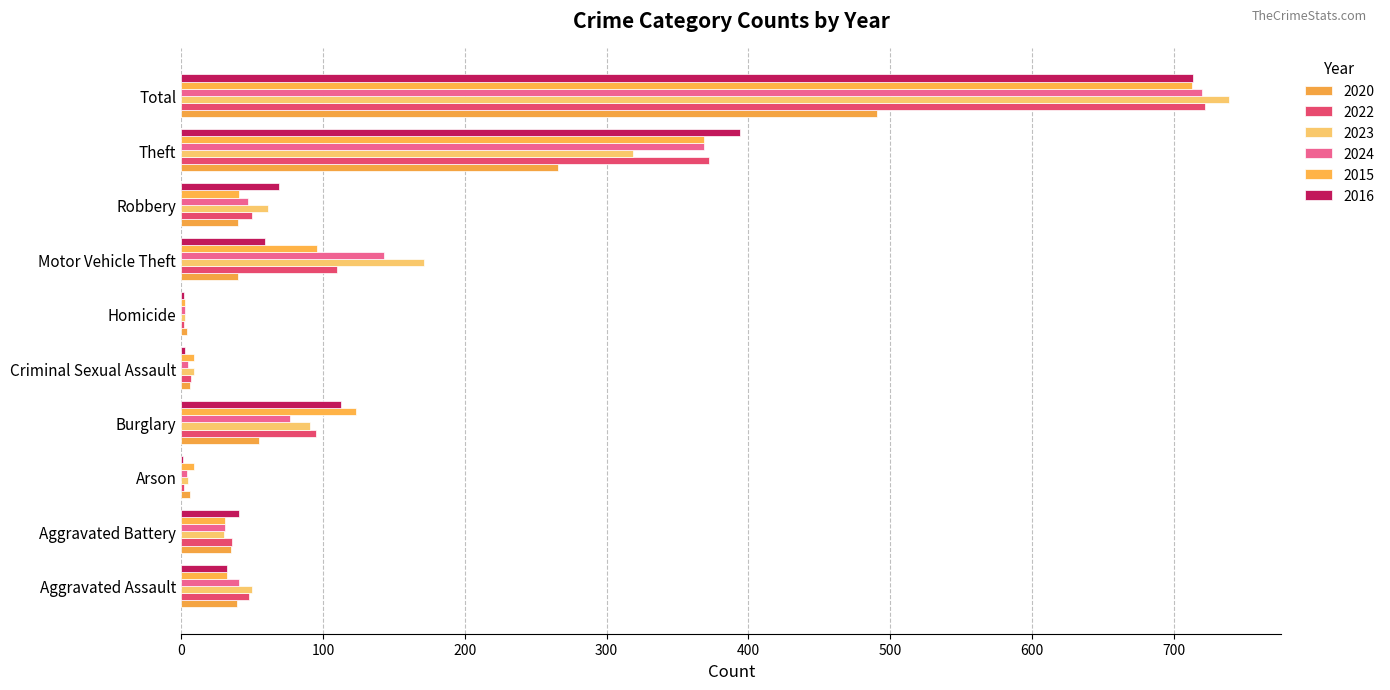

The value of 2016 at Aggravated Assault is 32. True or false?

True